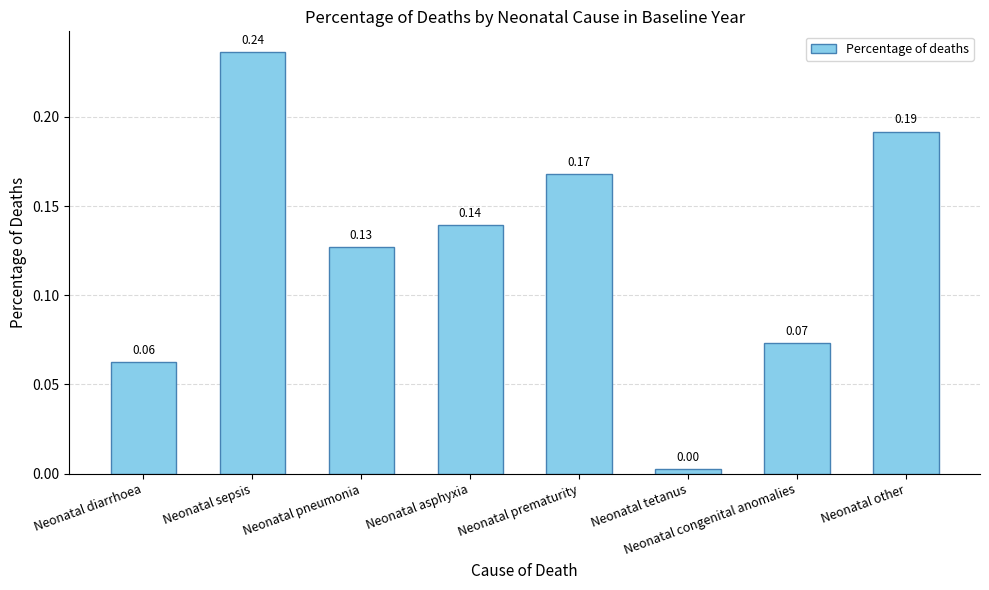

List the labels in order of value, largest first.

Neonatal sepsis, Neonatal other, Neonatal prematurity, Neonatal asphyxia, Neonatal pneumonia, Neonatal congenital anomalies, Neonatal diarrhoea, Neonatal tetanus